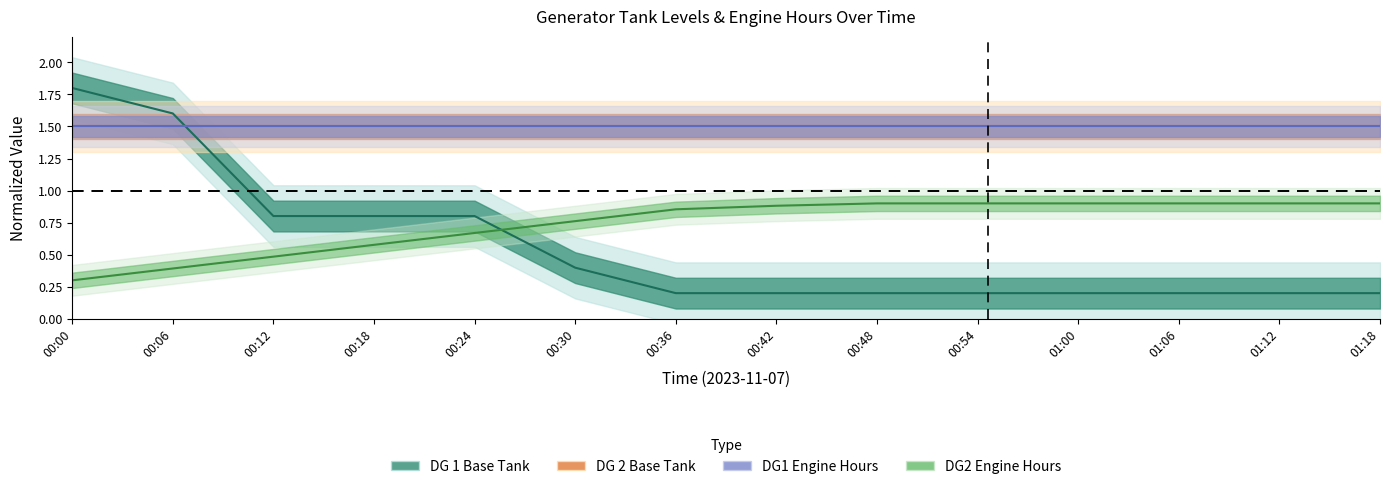

Which has a higher value, 00:42 or 00:06?

00:06